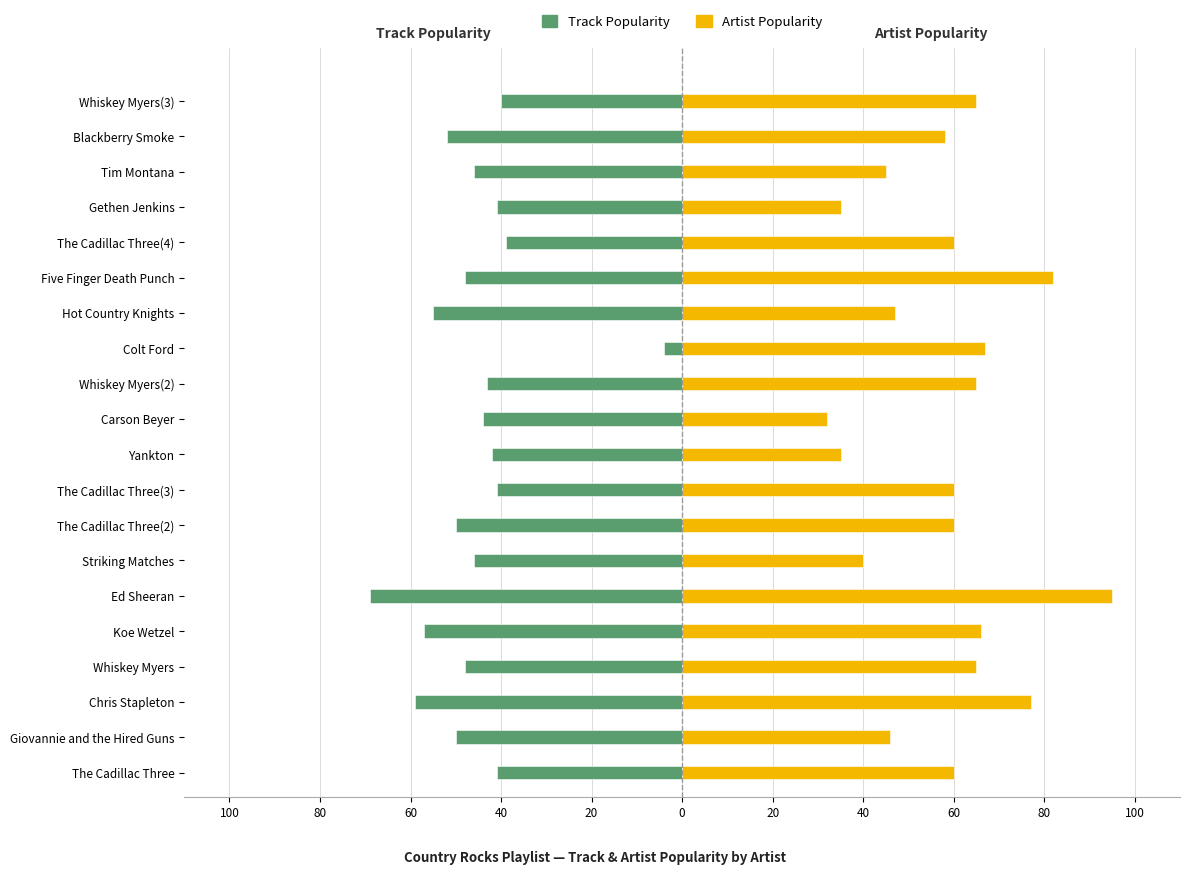

List the series in order of their overall mean, lowest first.

Track Popularity, Artist Popularity